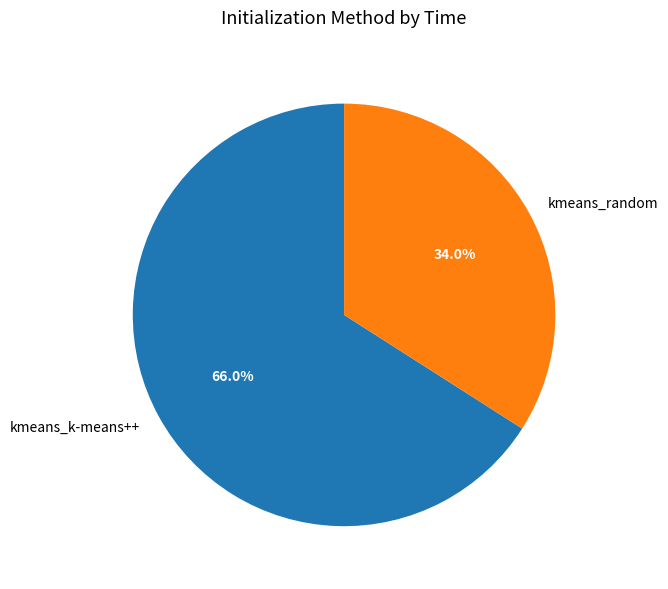

What is the ratio of the value at kmeans_k-means++ to the value at kmeans_random?

1.9